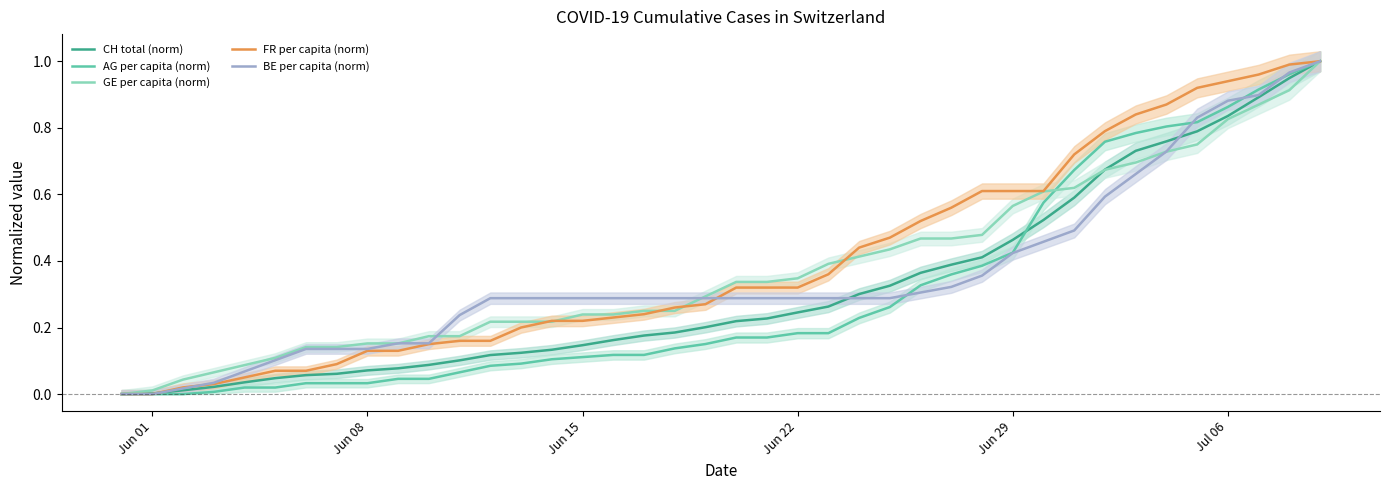

Which series has the largest total across all categories?

FR per capita (norm)